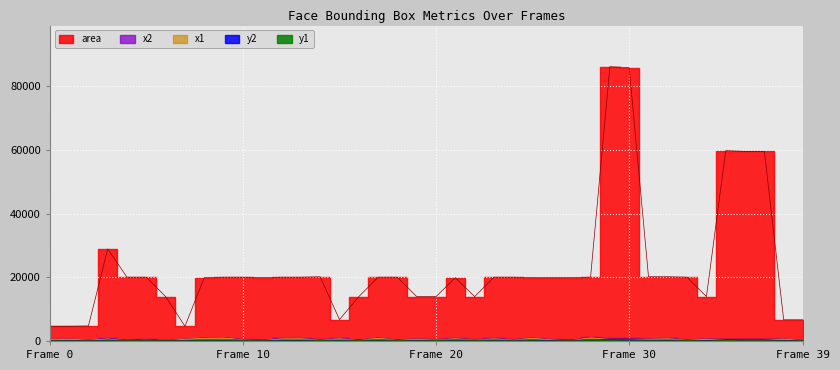

In y2, how many points are lower than both neighbors (excluding endpoints)?

13